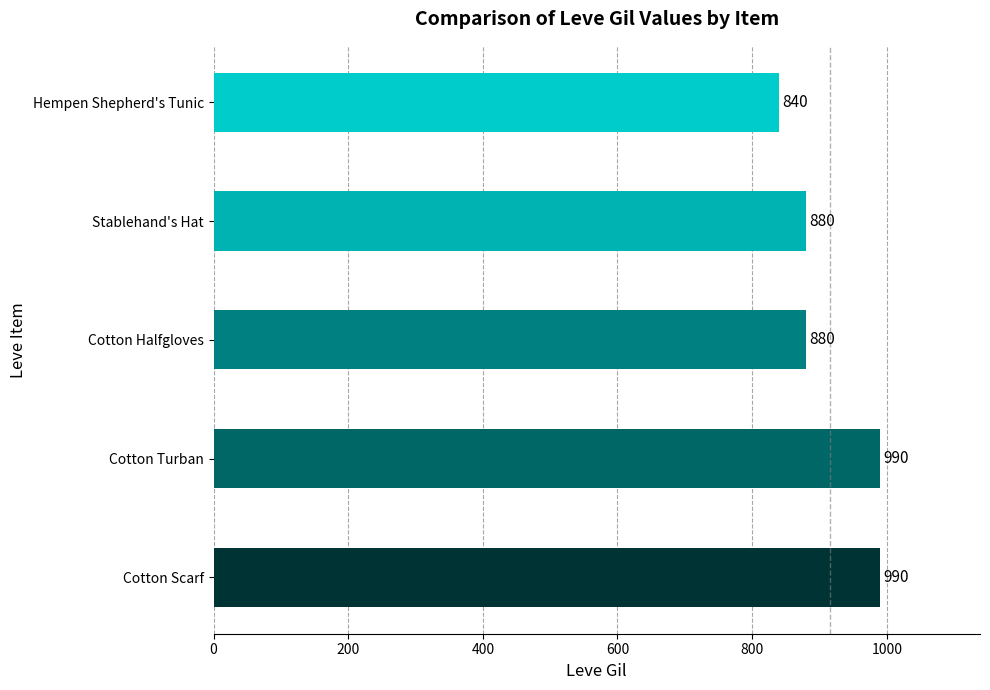

Reading bottom to top, transcribe all the data shown in this chart.

990	990	880	880	840